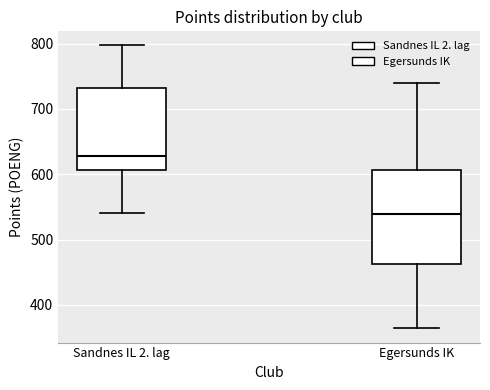

Reading left to right, read every box against the y-axis: the position of its median line, the range the box covers, and the ends of its whiskers. The values are not printed on the chart, so give them approximately, as read against the axis.

Sandnes IL 2. lag: median 630, box 610 to 730, whiskers 540 to 800
Egersunds IK: median 540, box 460 to 610, whiskers 360 to 740